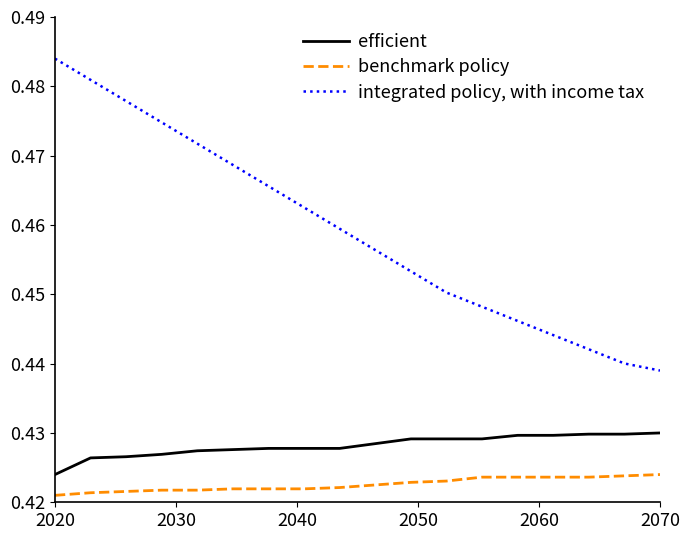

Which series has the widest spread of values?

integrated policy, with income tax